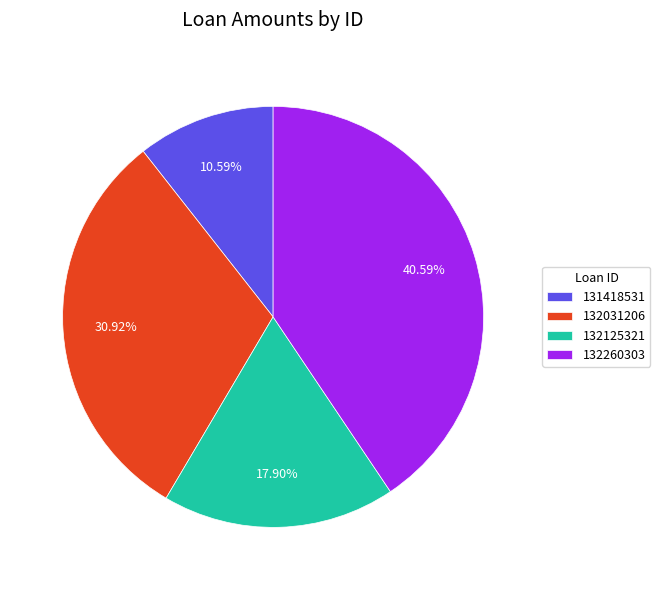

Between 132125321 and 132260303, which is larger?

132260303